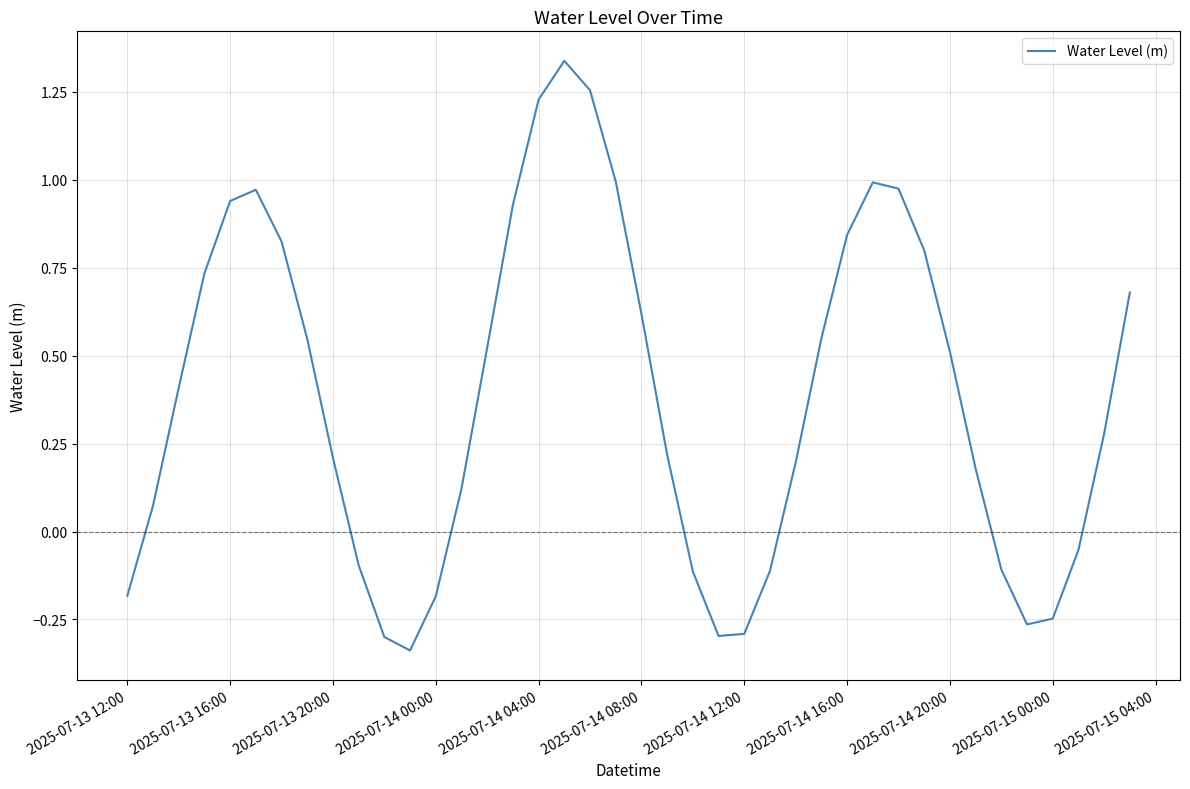

What is the difference between the maximum and minimum values?

1.7